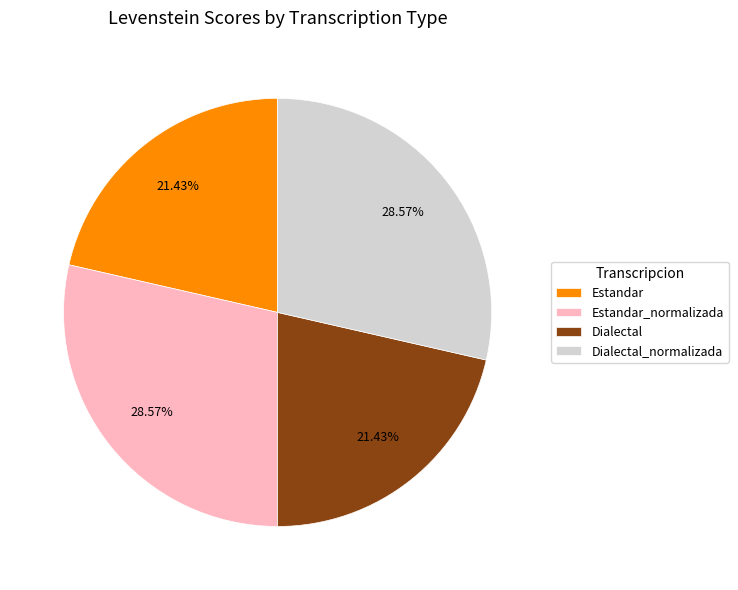

What percentage is NOT represented by Estandar_normalizada?

71.4%